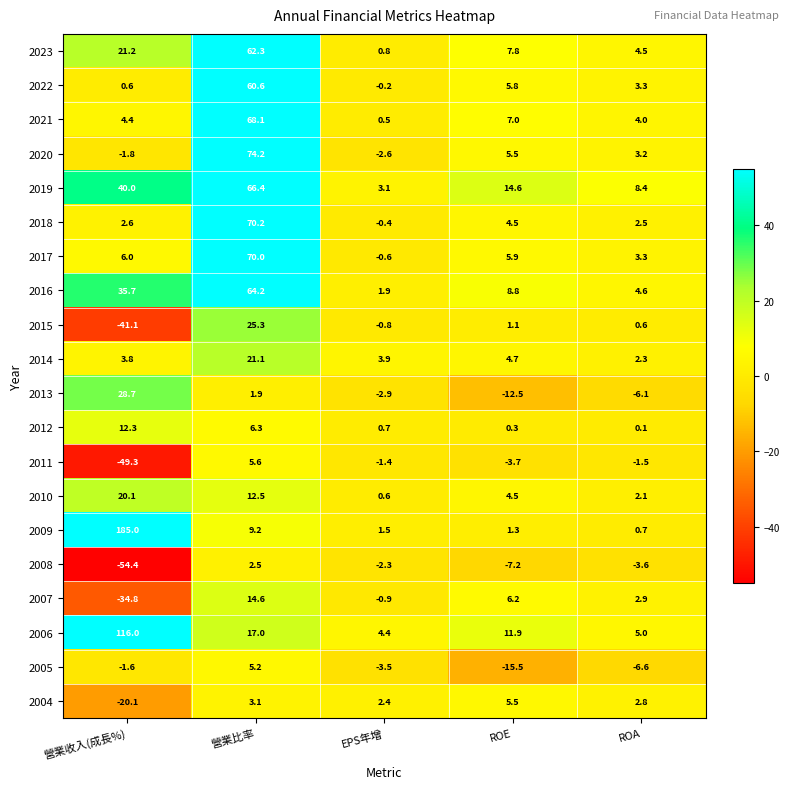

Rank the series by their maximum value, from highest to lowest.

2009, 2006, 2020, 2018, 2017, 2021, 2019, 2016, 2023, 2022, 2013, 2015, 2014, 2010, 2007, 2012, 2011, 2004, 2005, 2008